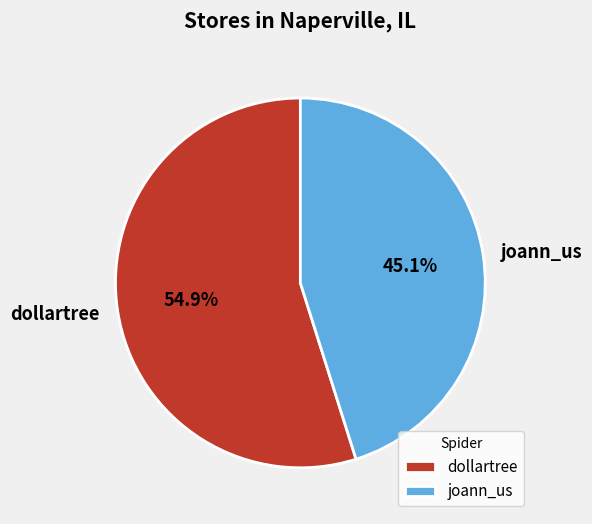

How many segments does this pie chart have?

2